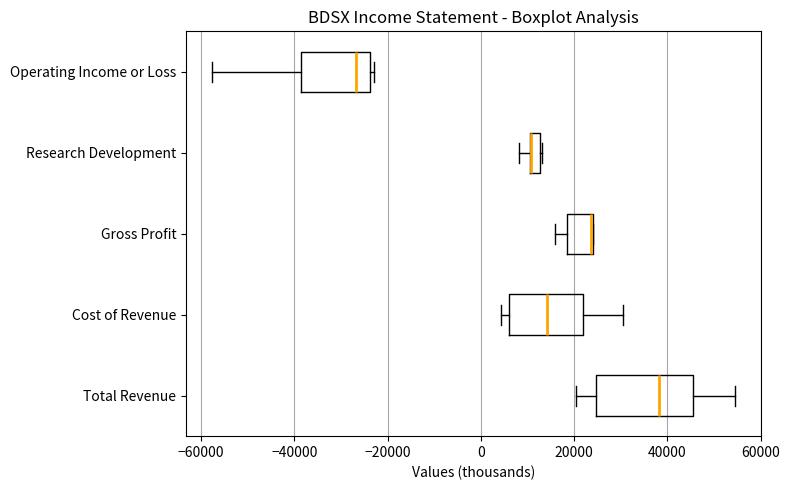

Which box is the widest, from its left edge to its right edge?

Total Revenue